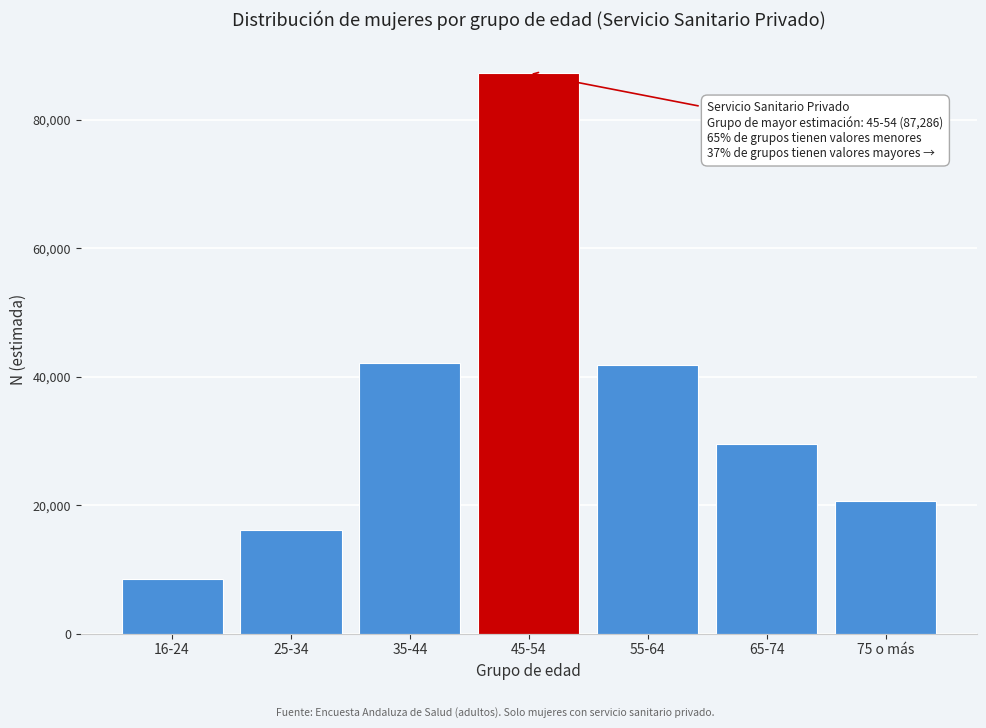

Reading right to left, what are all the values shown in this chart?

20674	29483	41823	87286	42190	16173	8495